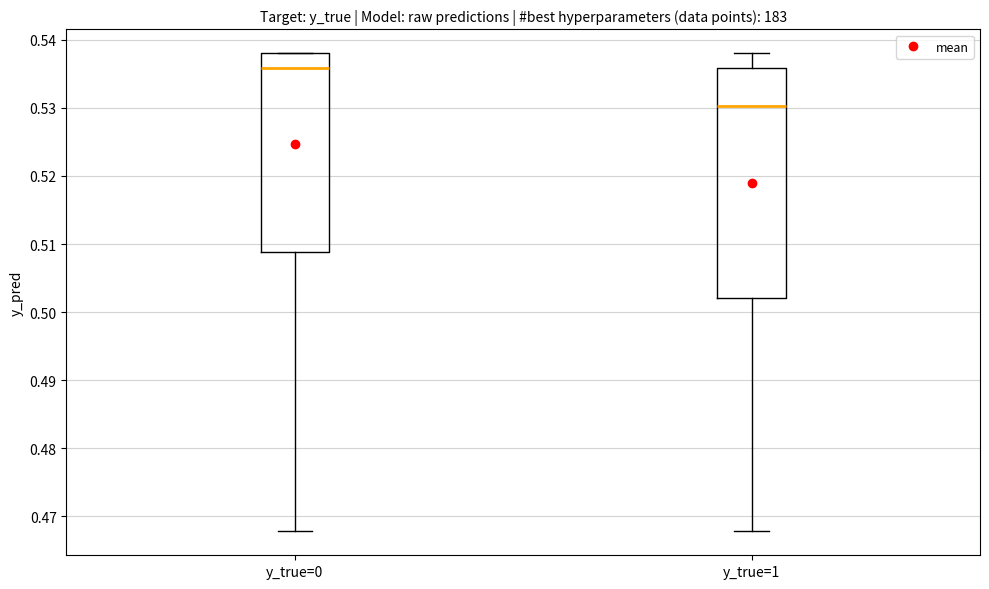

Which box's median line is the highest?

y_true=0